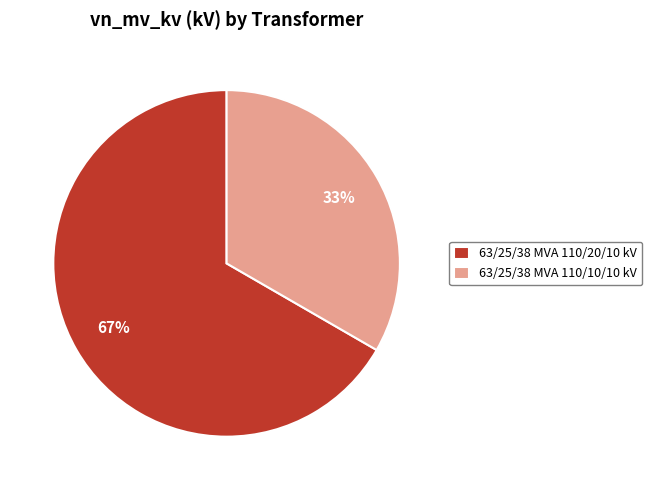

Rank the categories by value from highest to lowest.

63/25/38 MVA 110/20/10 kV, 63/25/38 MVA 110/10/10 kV